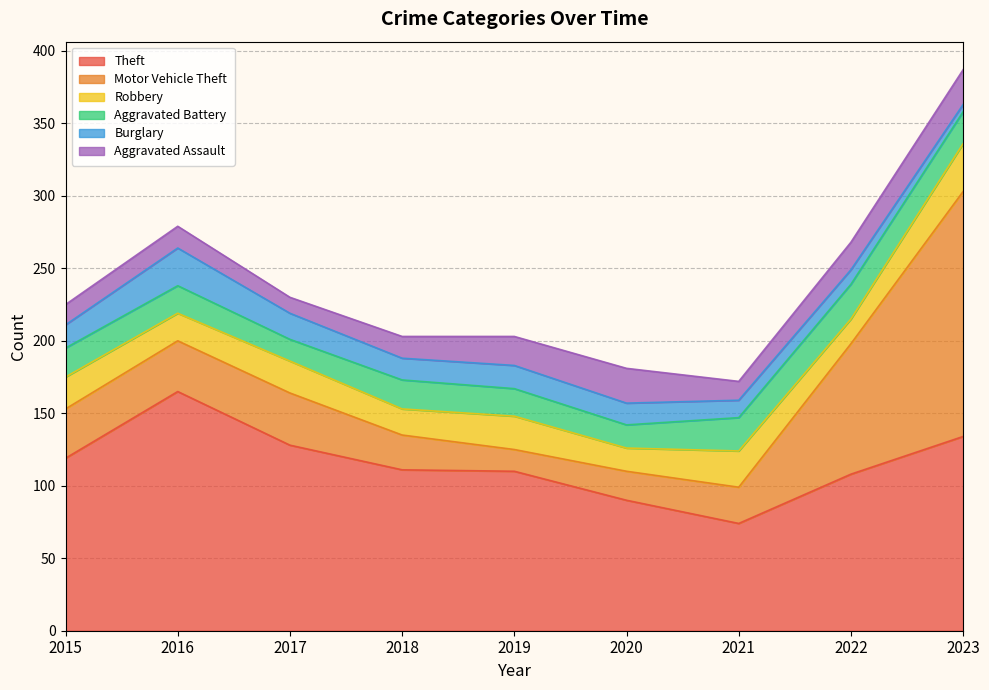

Which series has the largest total across all categories?

Theft